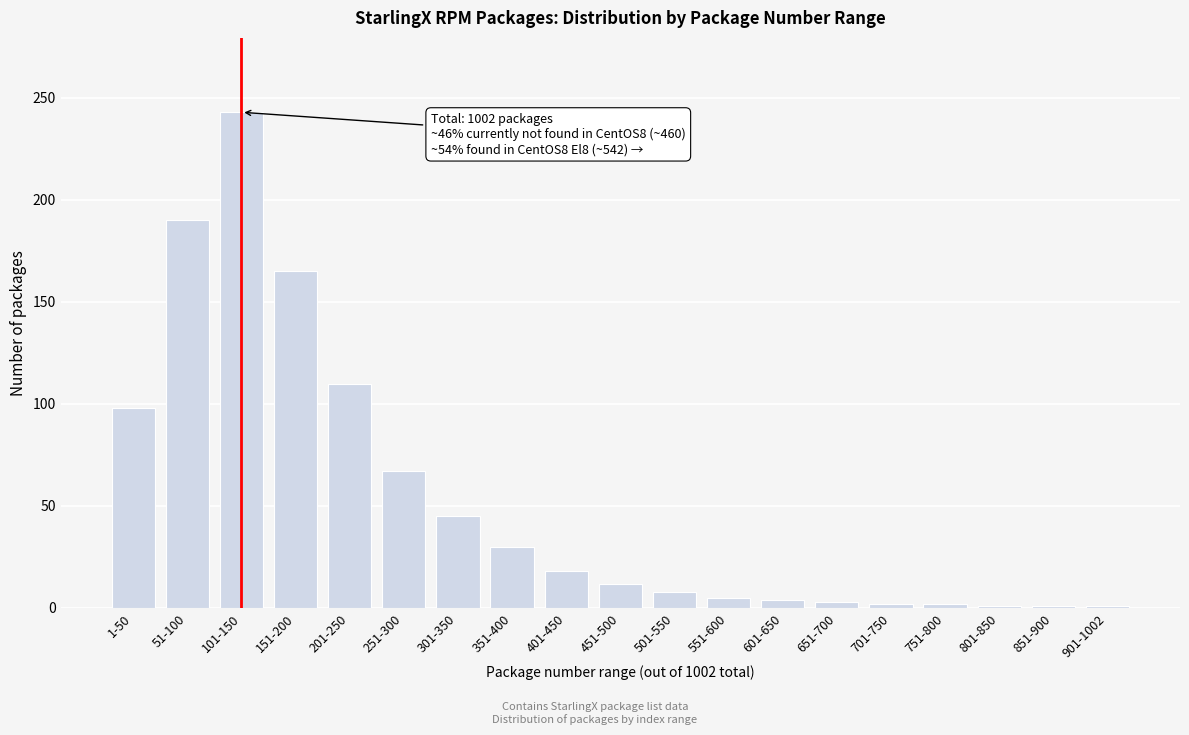

Is it true that the value at 451-500 is 21?

False